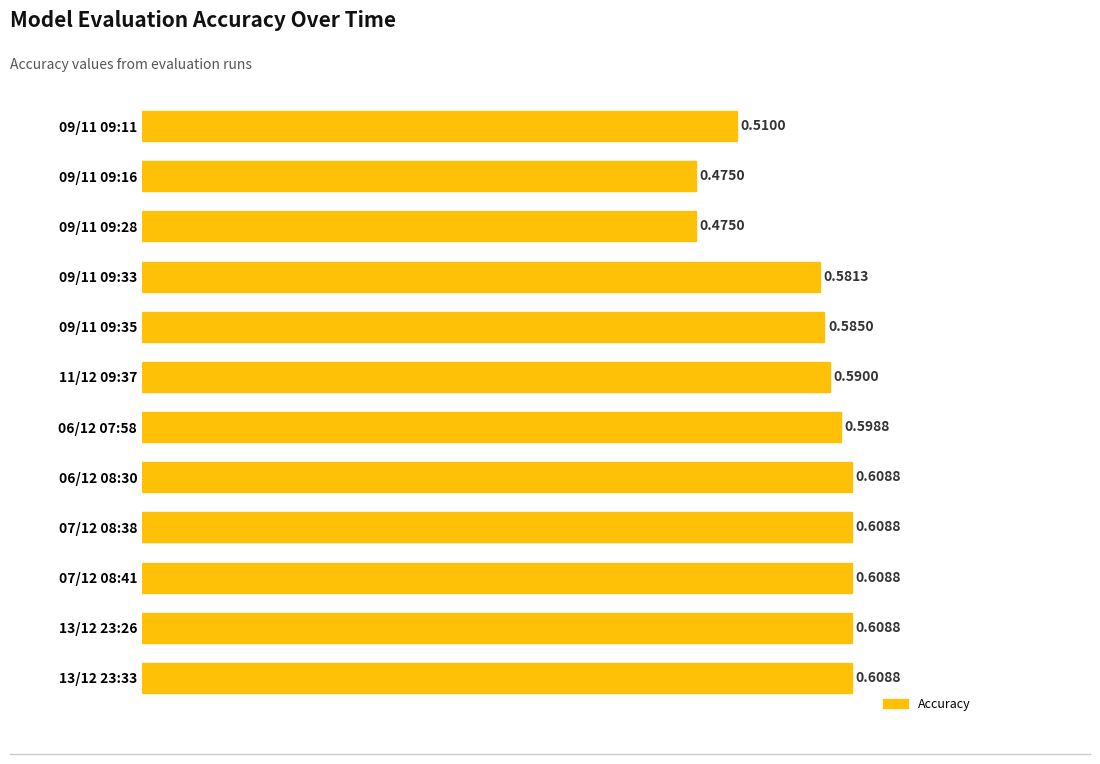

What is the sum of the values at 09/11 09:35 and 09/11 09:16?

1.1